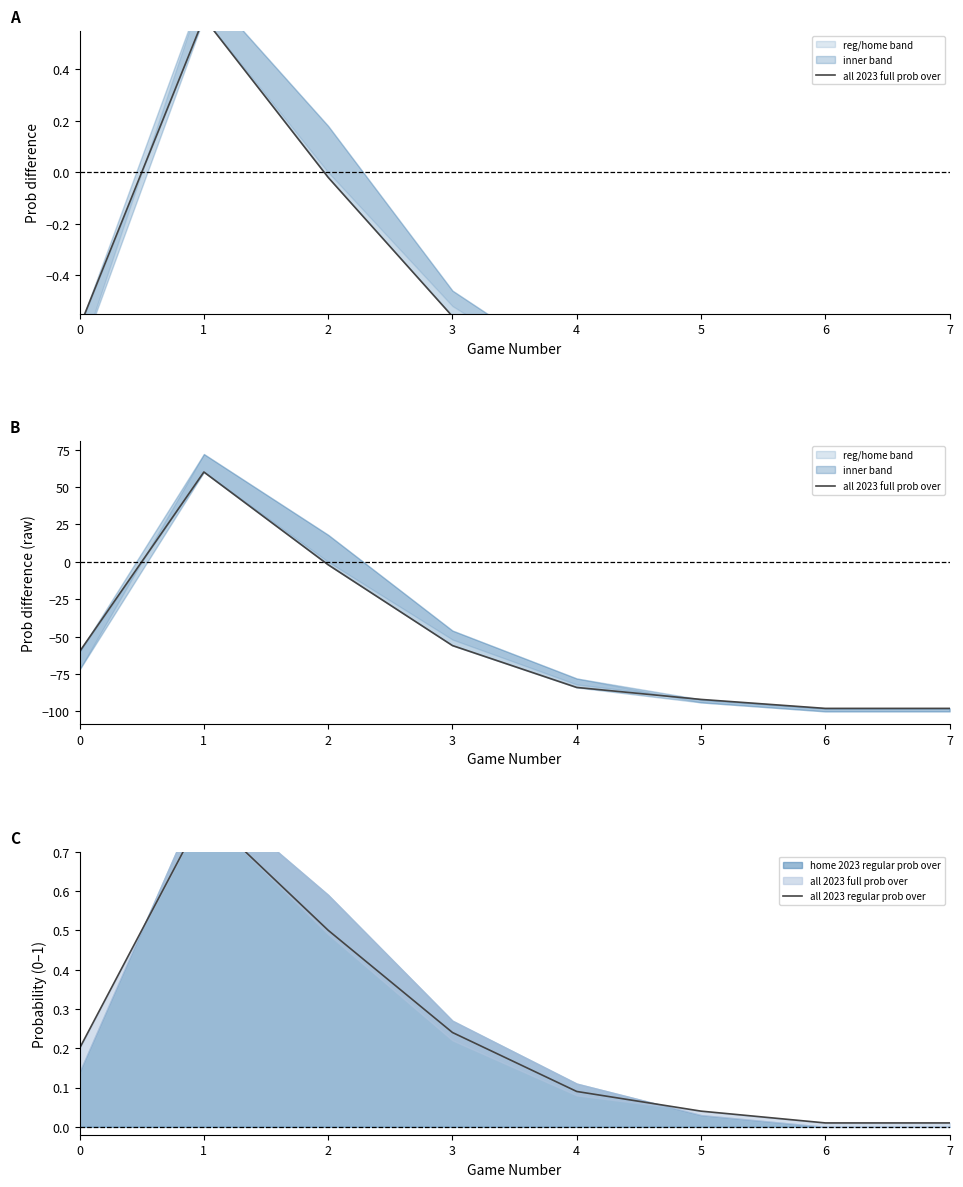

Is the value of all 2023 regular prob over at 4 greater than the value of all 2023 full prob over at 5?

Yes